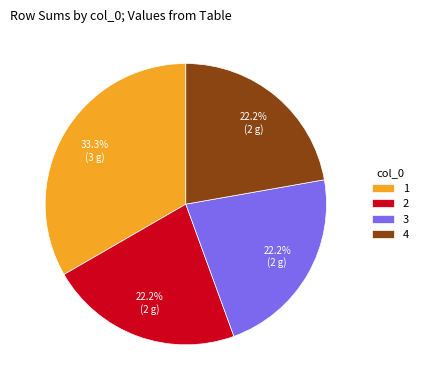

What portion of the pie excludes 3?

77.8%